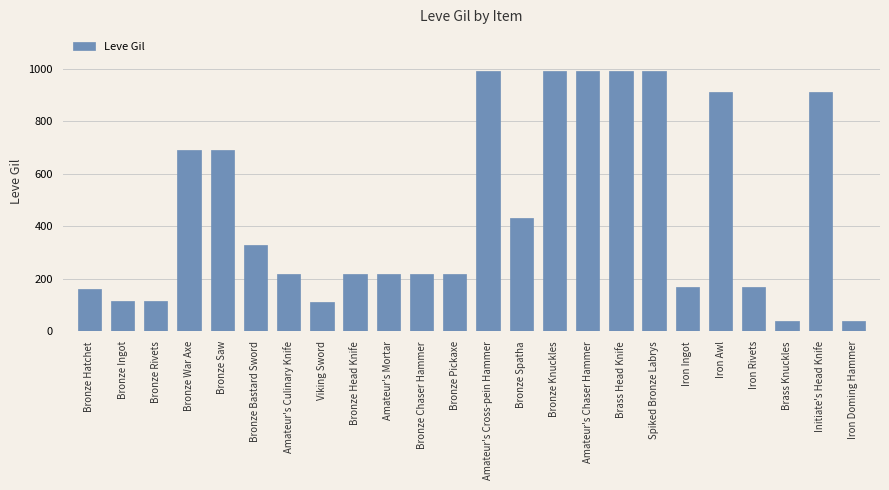

At which label is the value closest to 515?

Bronze Spatha